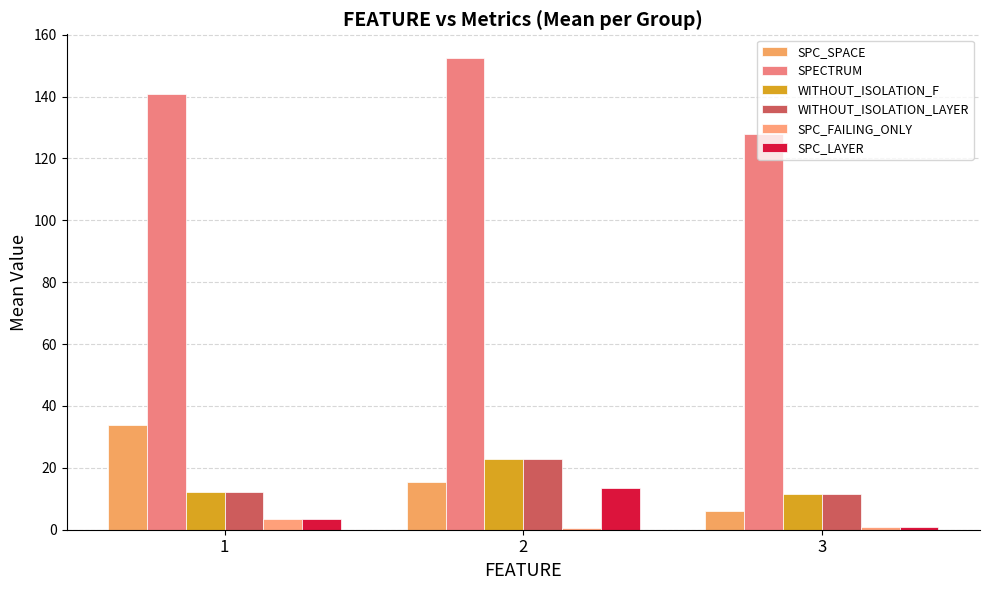

Which category has the lowest value across all series?

2